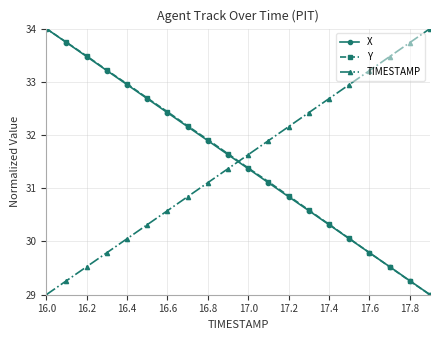

Which series ends up on top after the final intersection of TIMESTAMP and X?

TIMESTAMP